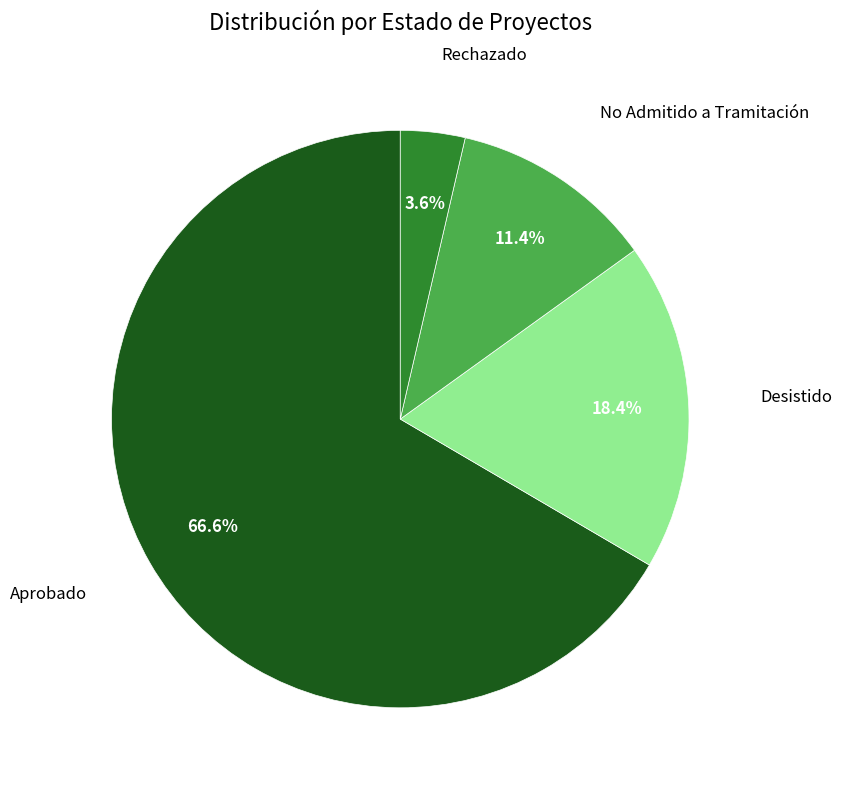

To the nearest percent, what is the difference between the largest and smallest slice percentages?

63%